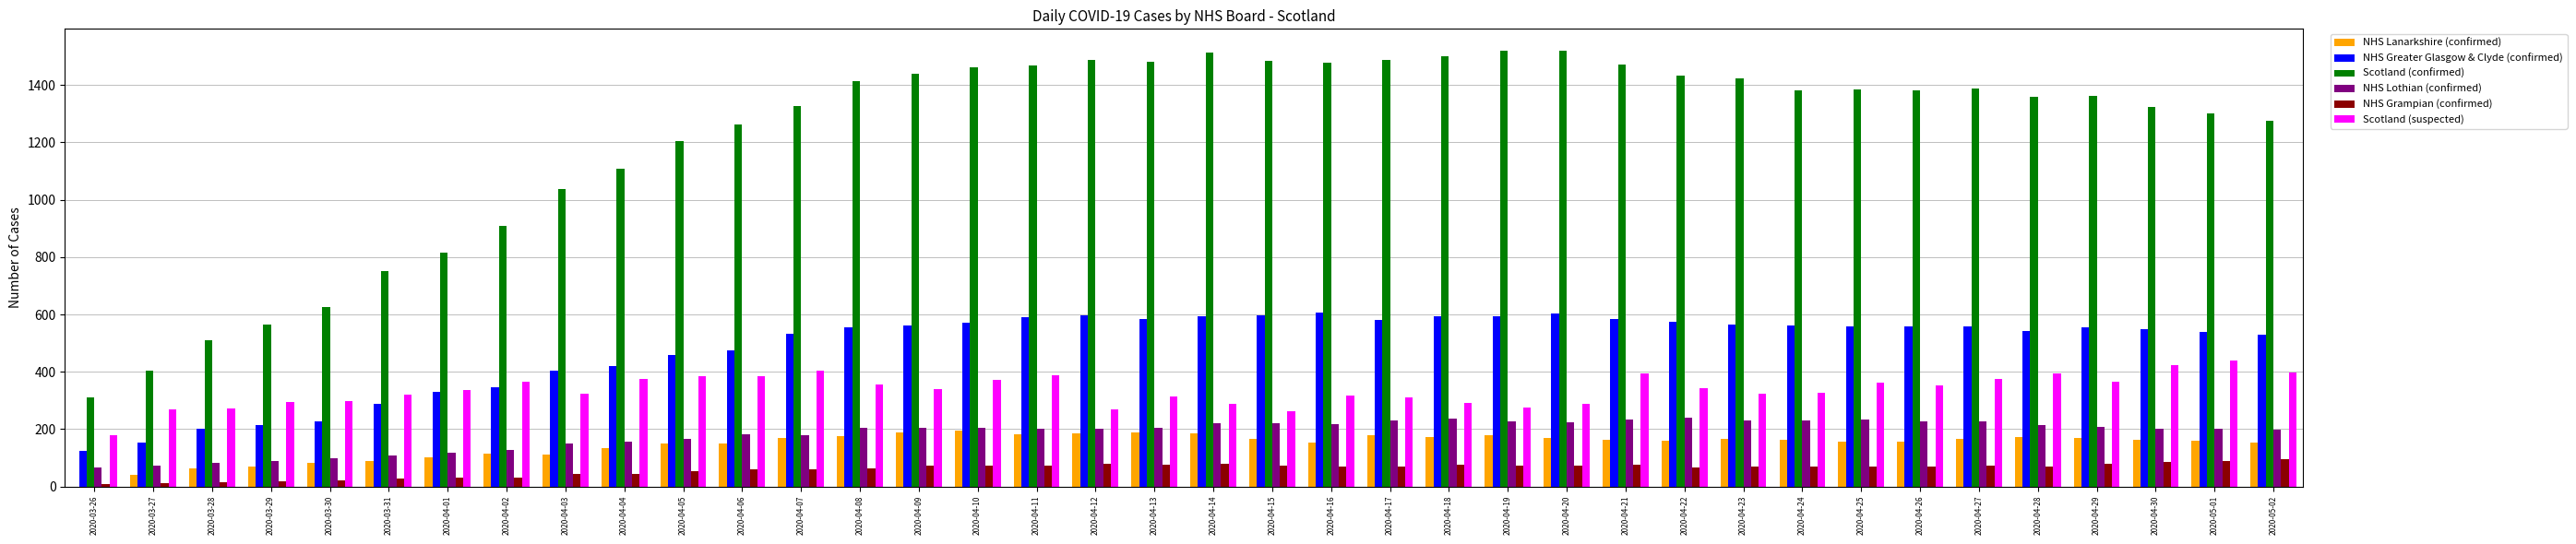

What is the sum of all NHS Lanarkshire (confirmed) values?

5560